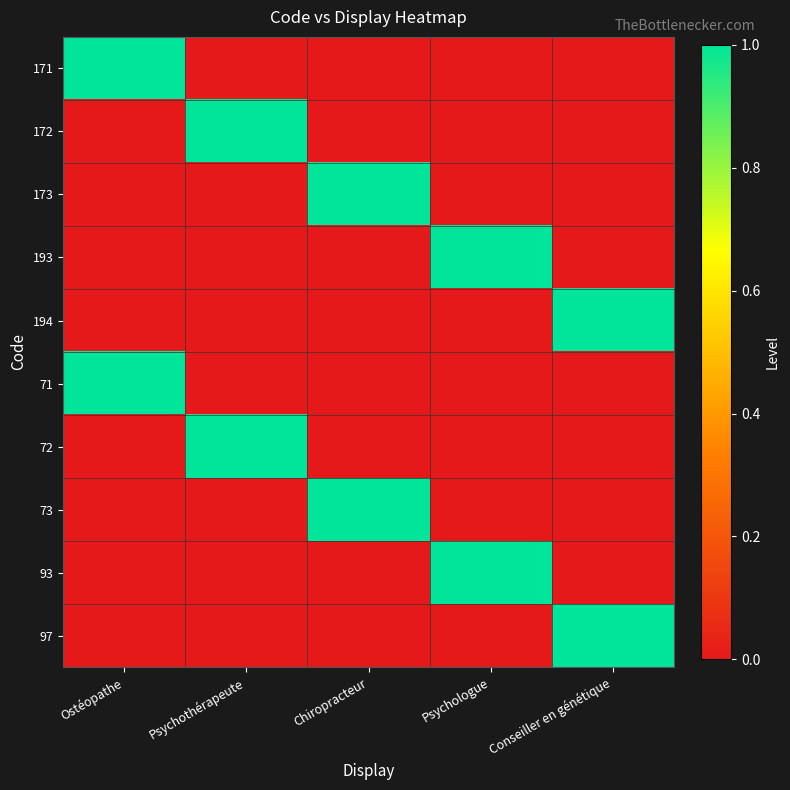

At how many categories does at least one series exceed 0?

5